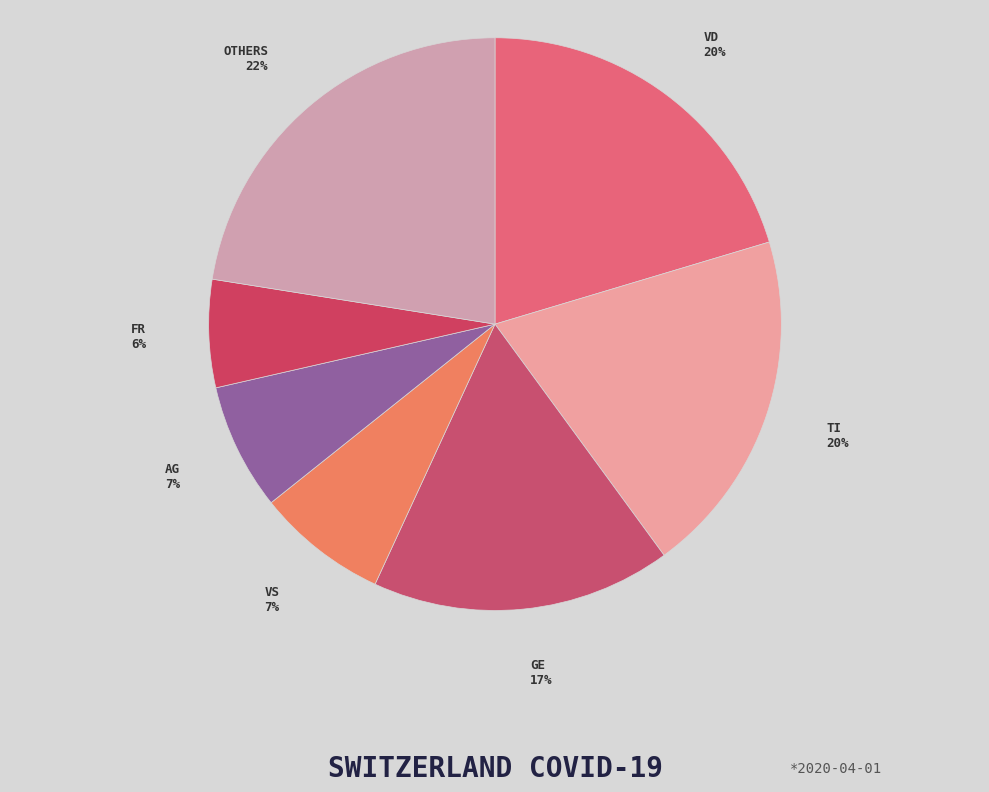

Which slice is the largest?

OTHERS 22%